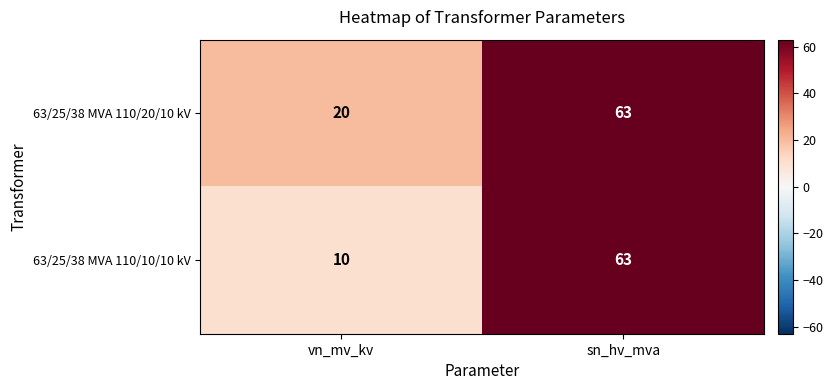

At which label is 63/25/38 MVA 110/20/10 kV closest to 41?

vn_mv_kv